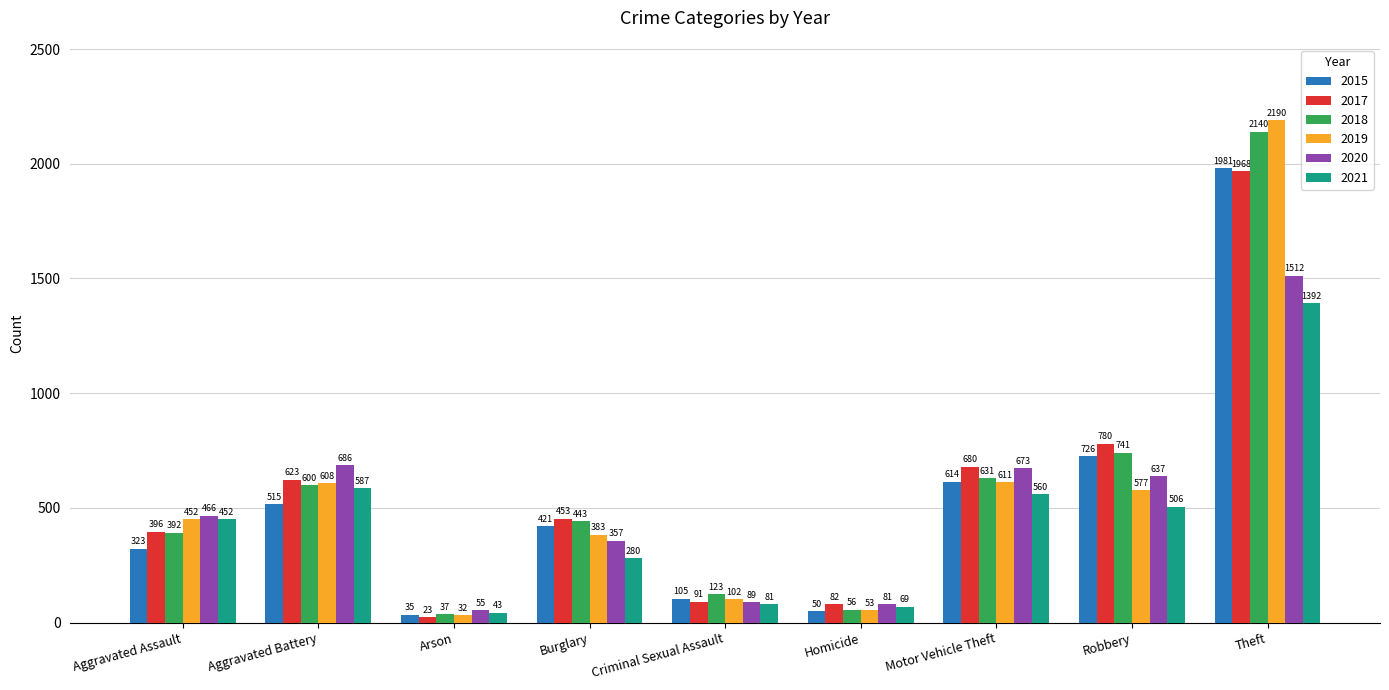

What is the label of the 3rd bar from the left?

Arson